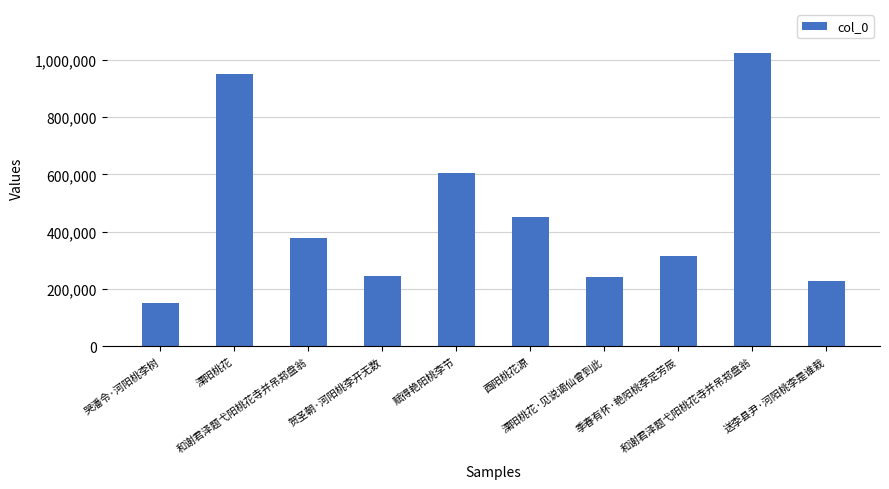

Rank the categories by value from highest to lowest.

和谢君泽题弋阳桃花寺并吊郑盘翁, 溧阳桃花, 赋得艳阳桃李节, 酉阳桃花源, 和谢君泽题弋阳桃花寺并吊郑盘翁, 季春有怀·艳阳桃李足芳辰, 贺圣朝·河阳桃李开无数, 溧阳桃花·见说谪仙曾到此, 送李县尹·河阳桃李是谁栽, 哭潘令·河阳桃李树